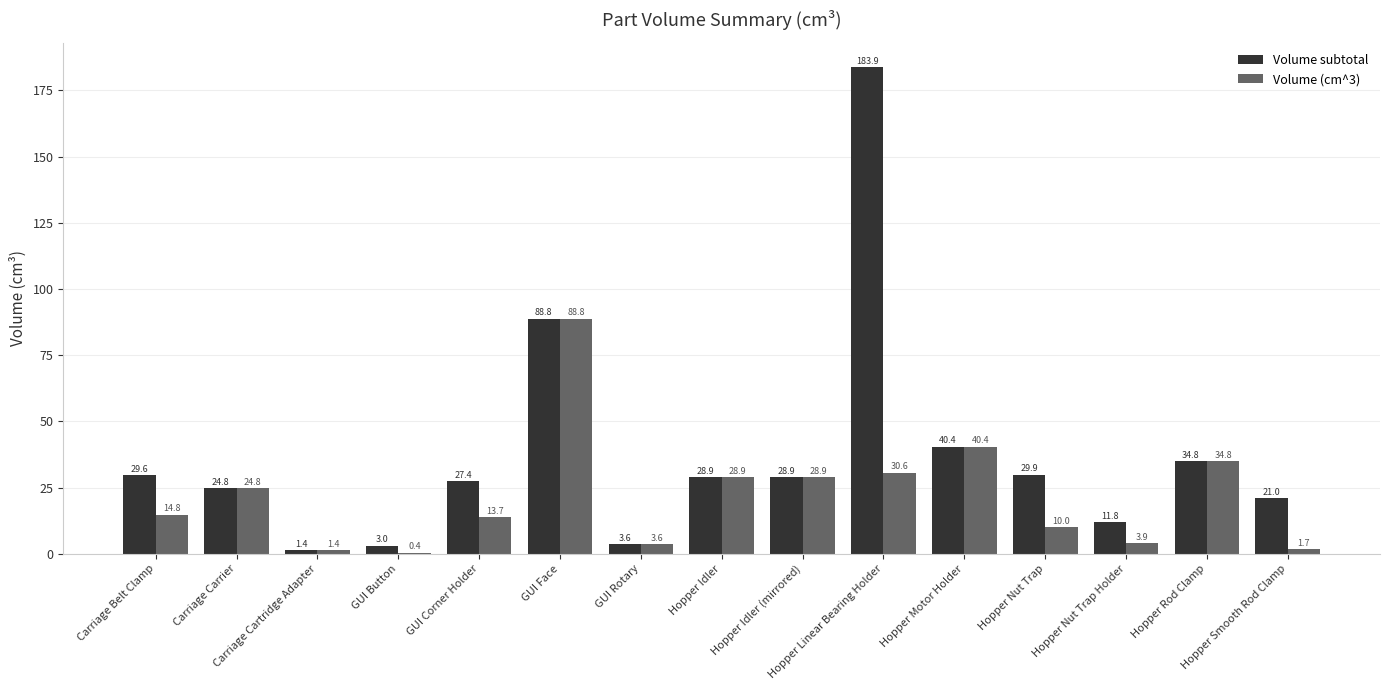

What is the maximum value shown in the chart?

183.9